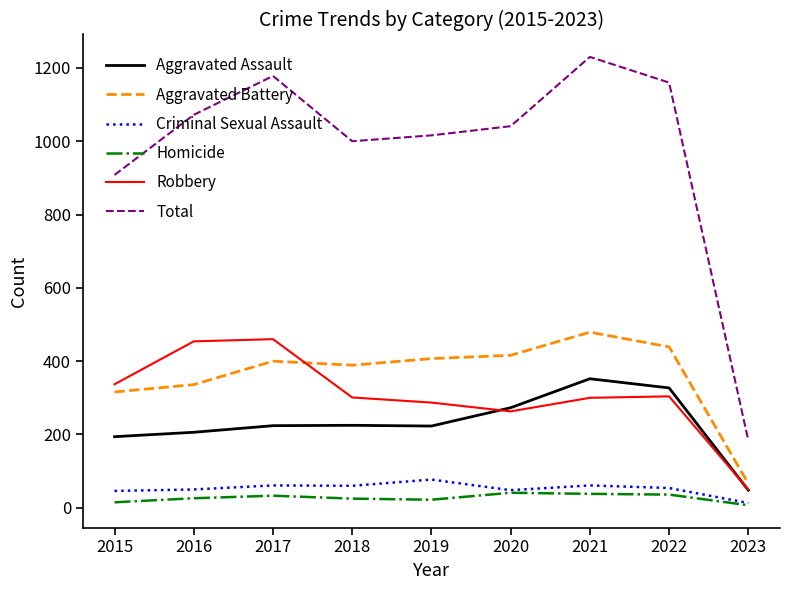

What is the difference between the highest and lowest values at 2021?

1192